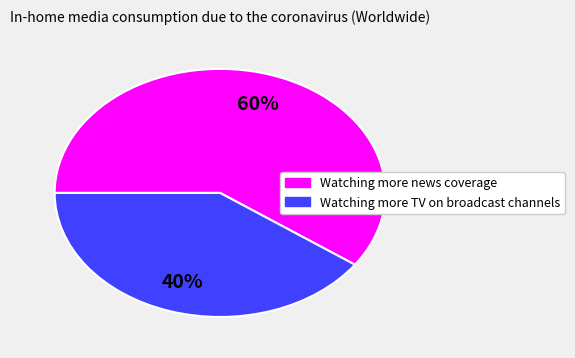

Is there any slice that represents more than half of the pie?

Yes